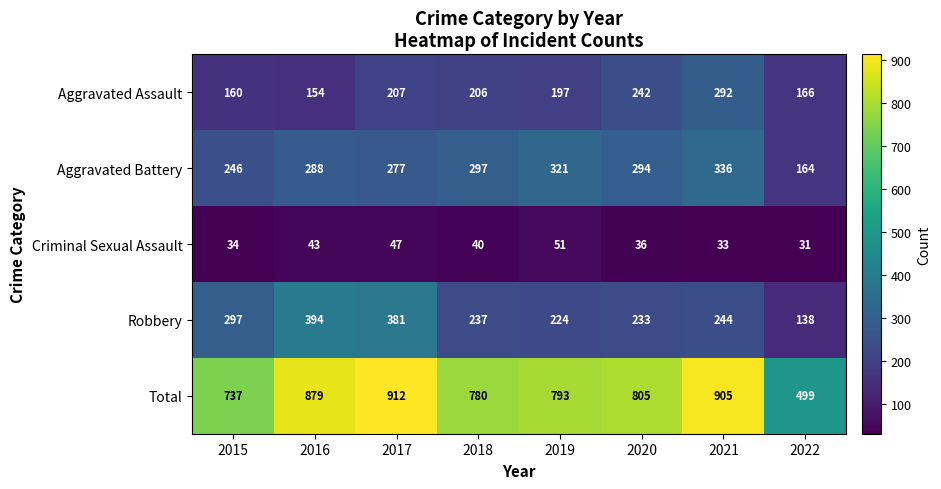

At which category is the sum across all series the highest?

2017